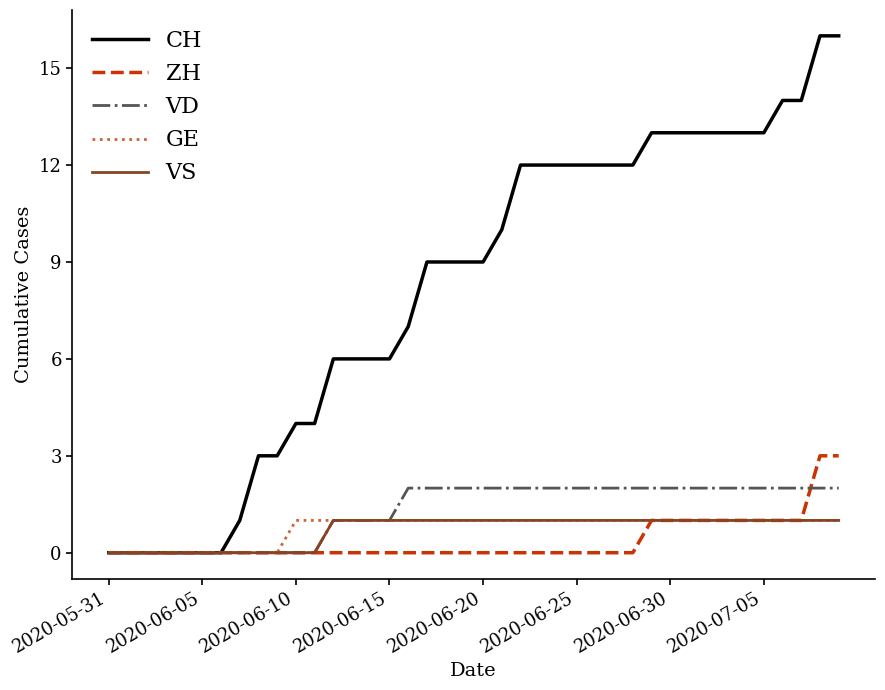

What is the highest value of the ZH series?

3